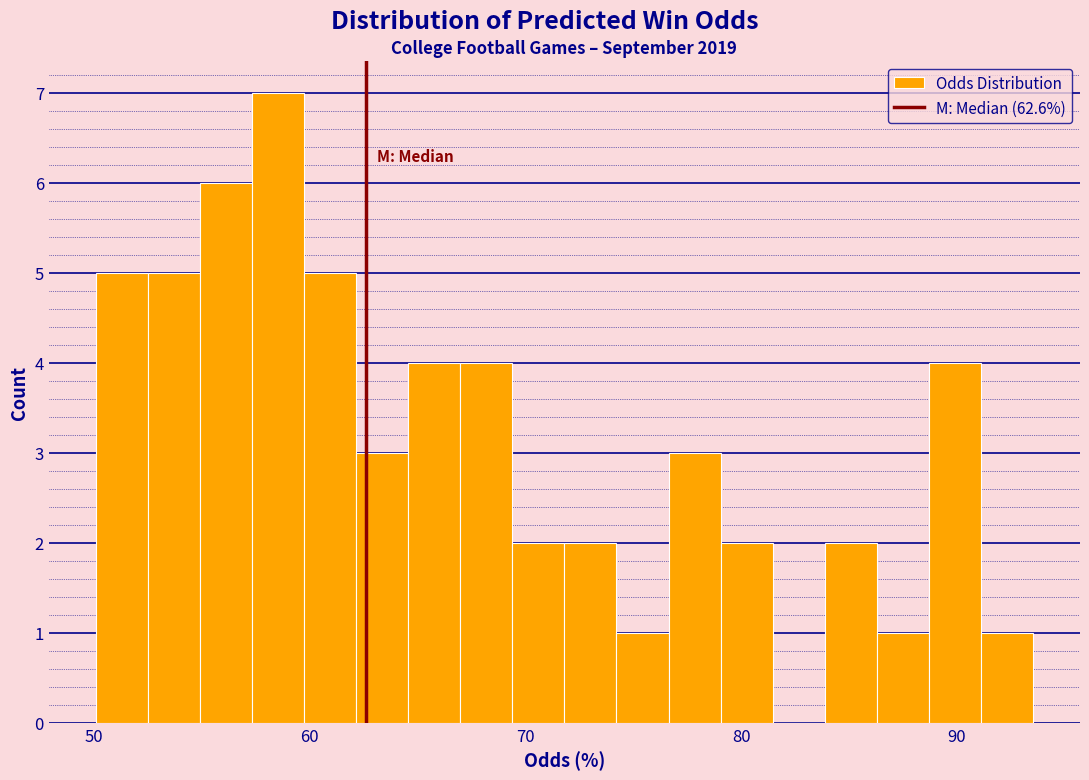

Read against the x-axis, roughly where is the centre of the tallest bar?

59